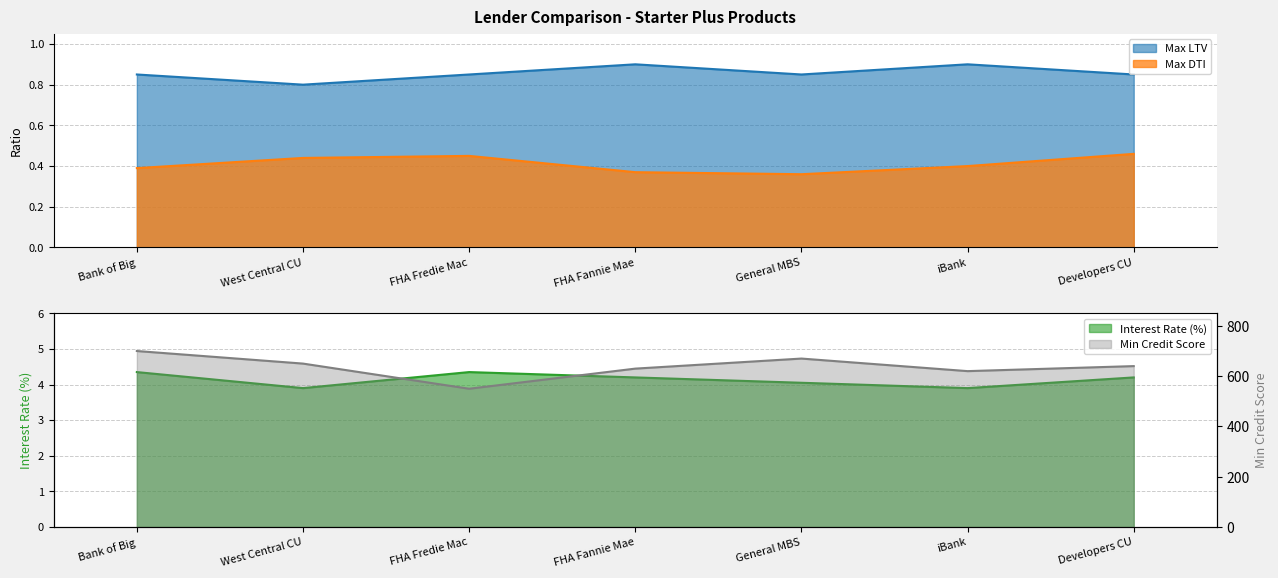

The Max DTI series shows 0.1 at iBank. True or false?

False